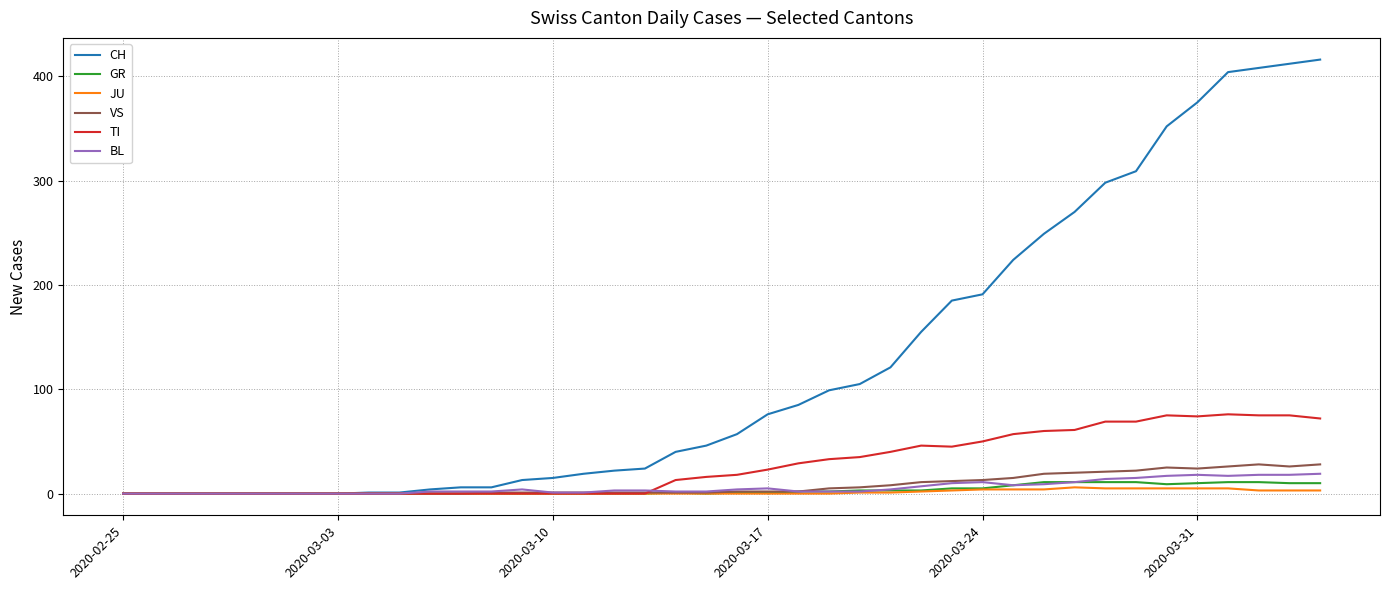

Which series has the largest total across all categories?

CH